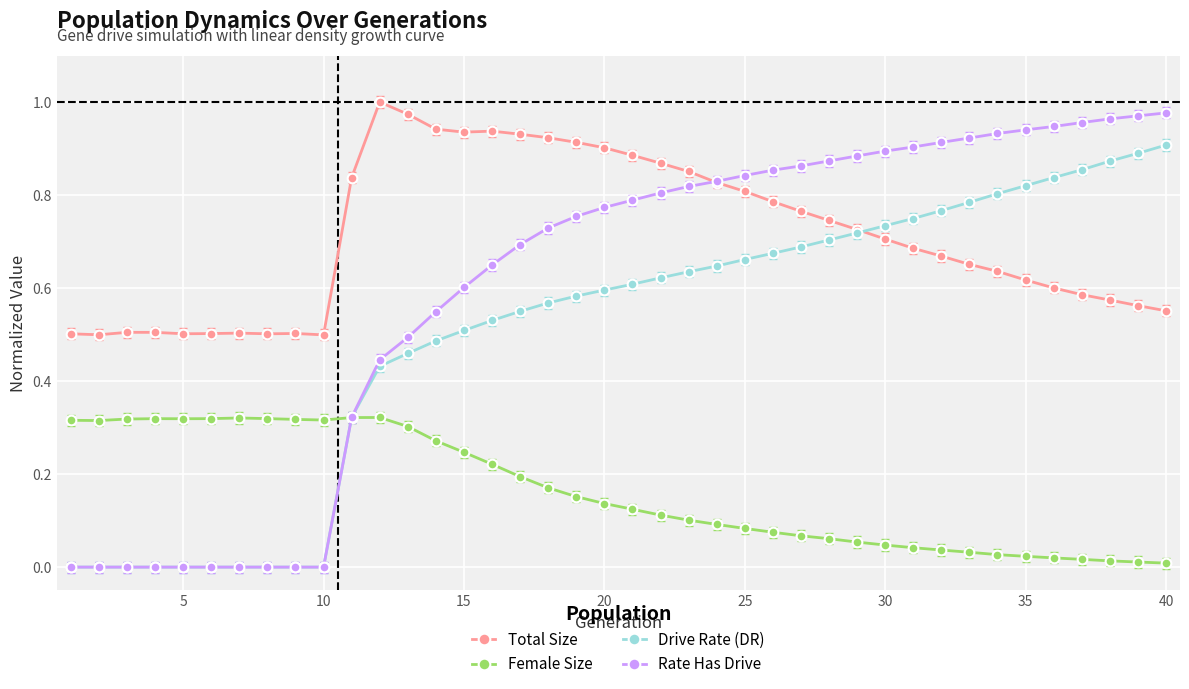

True or false: Female Size has more than 0 points higher than both neighbors.

True